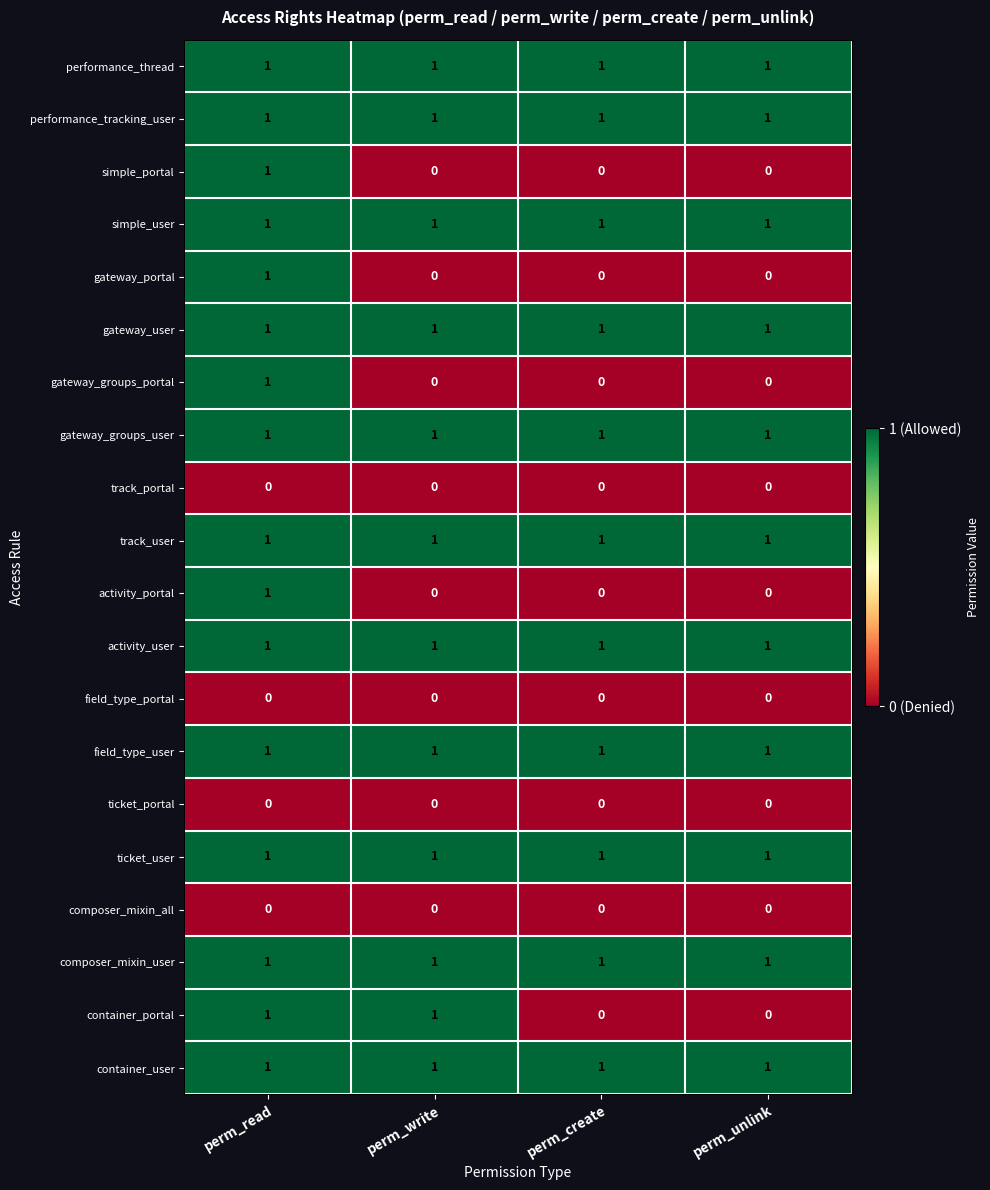

What is the total value across all series at perm_write?

12